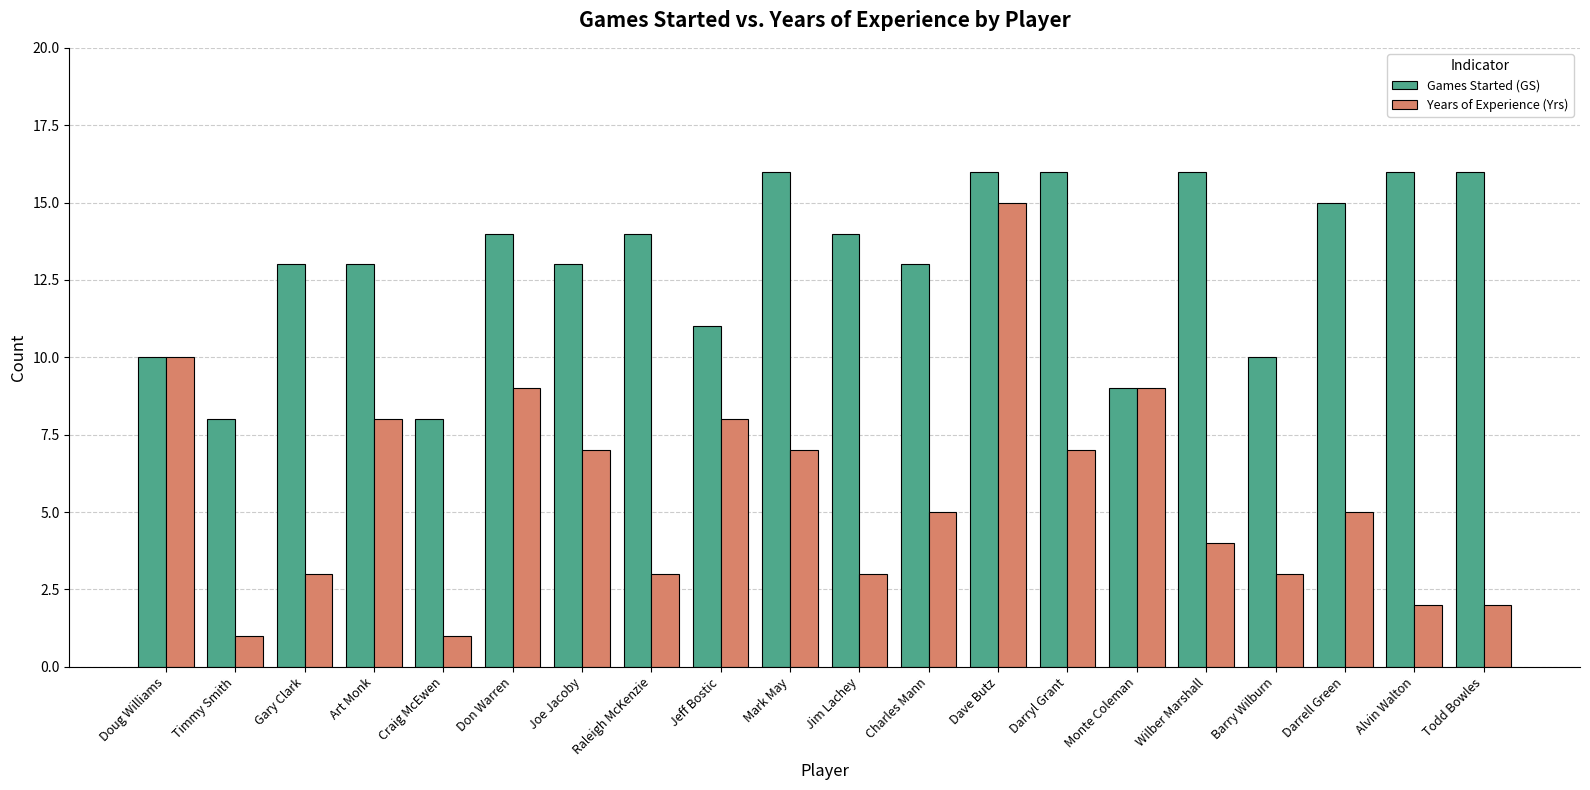

Is it true that Years of Experience (Yrs) equals 1 at Barry Wilburn?

False